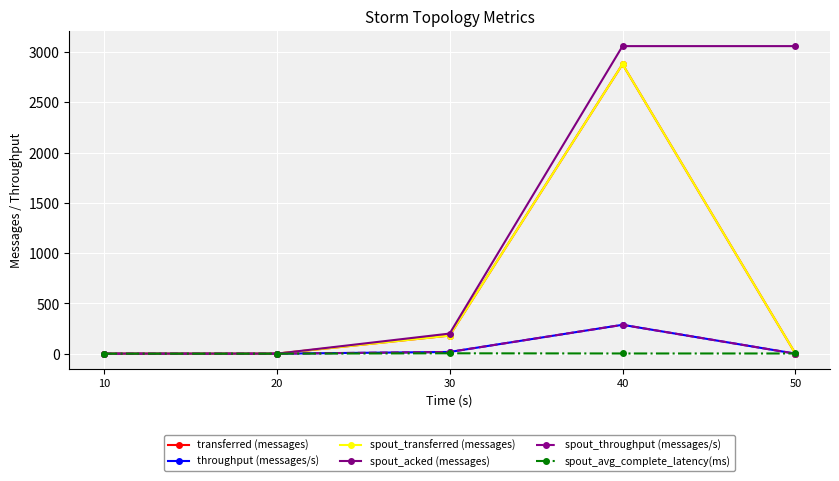

Where do spout_avg_complete_latency(ms) and spout_throughput (messages/s) first cross each other?

40 and 50